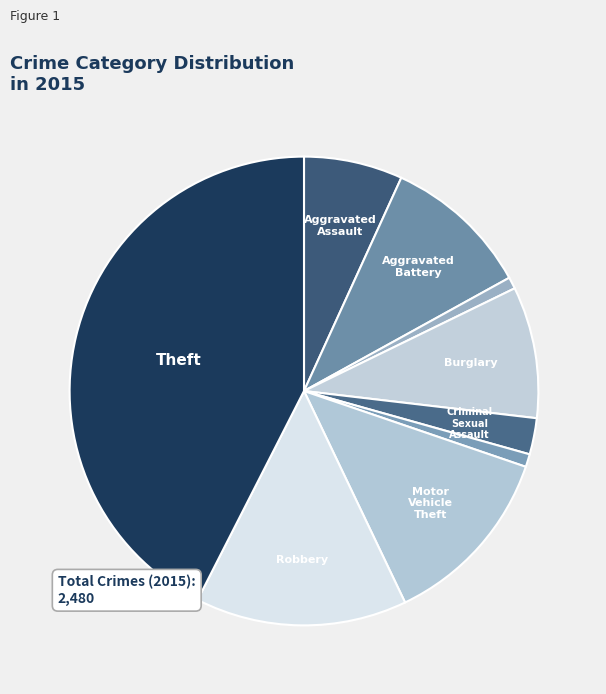

Count the number of slices in the pie.

9